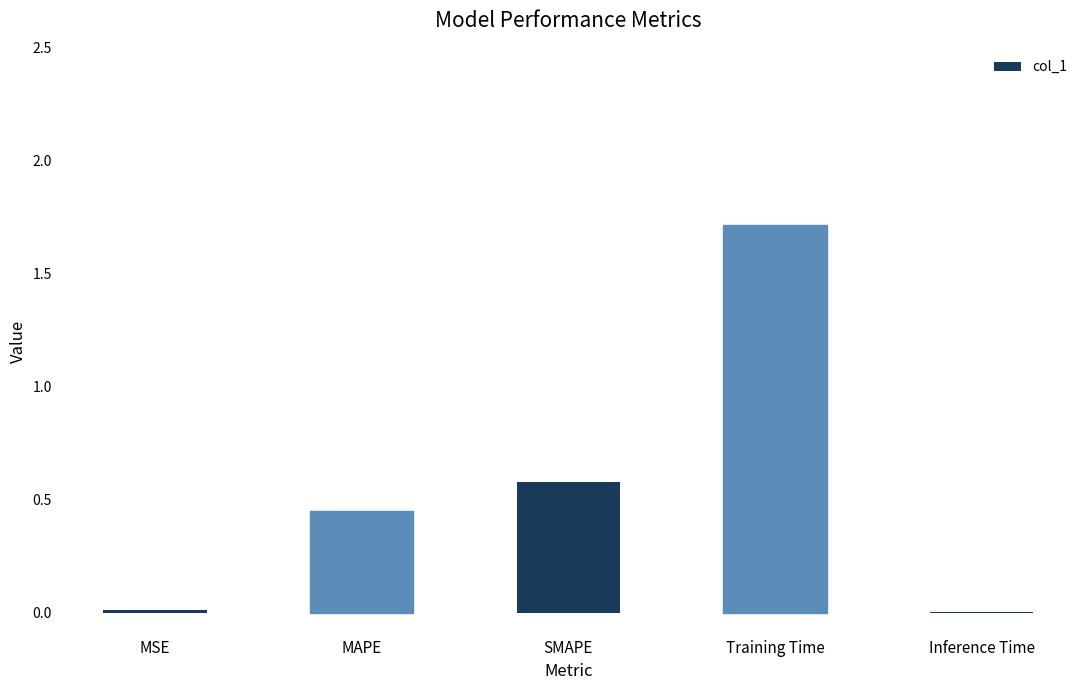

Which has a higher value, MSE or MAPE?

MAPE